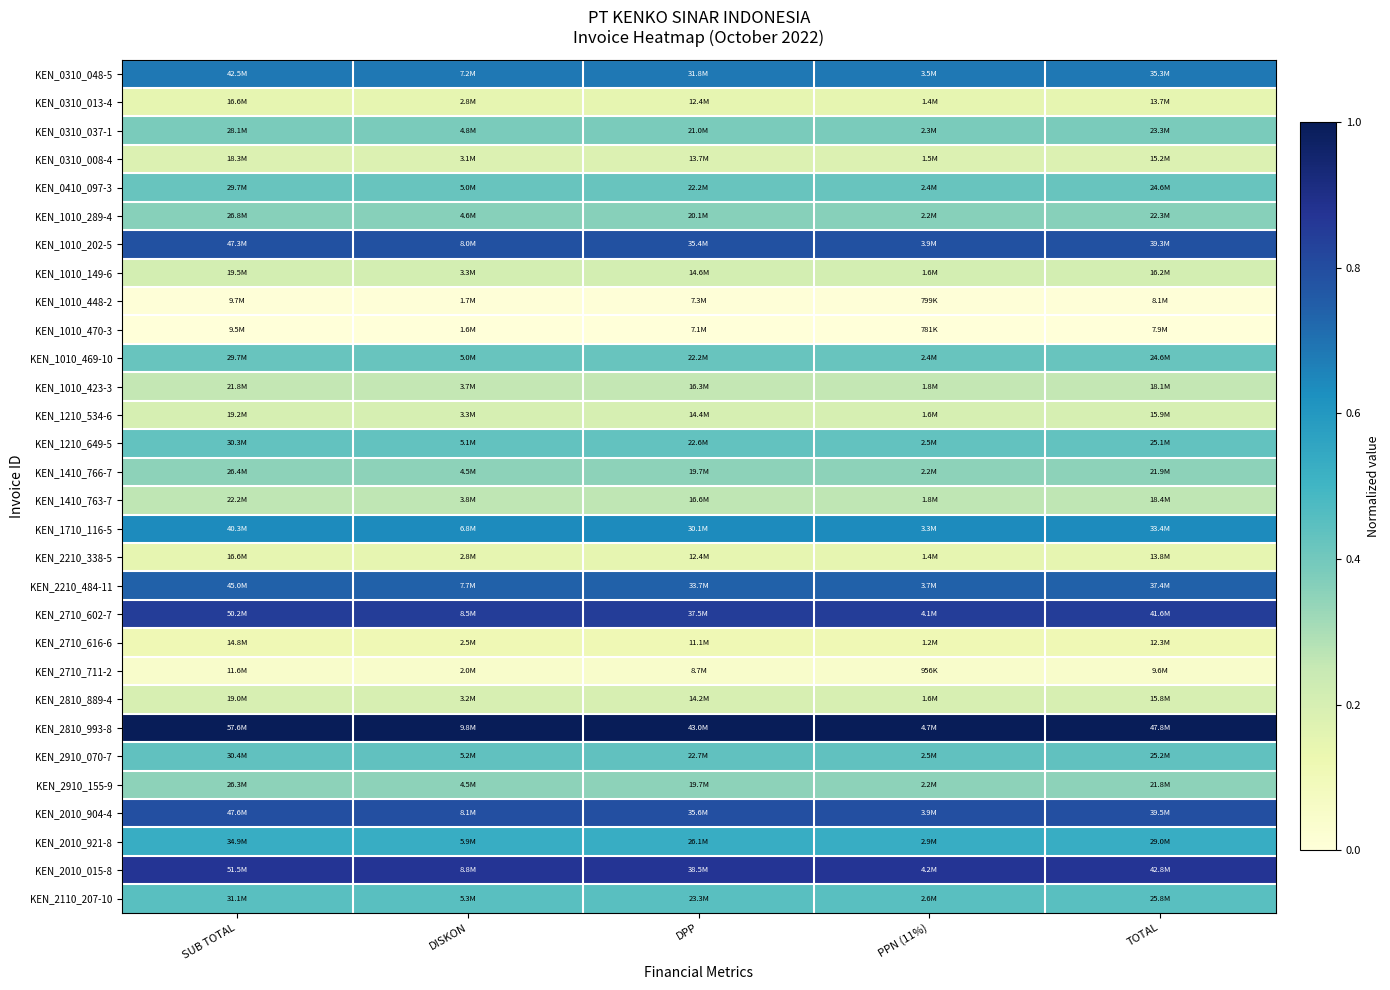

Rank the series by their maximum value, from lowest to highest.

KEN_1010_470-3, KEN_1010_448-2, KEN_2710_711-2, KEN_2710_616-6, KEN_0310_013-4, KEN_2210_338-5, KEN_0310_008-4, KEN_2810_889-4, KEN_1210_534-6, KEN_1010_149-6, KEN_1010_423-3, KEN_1410_763-7, KEN_2910_155-9, KEN_1410_766-7, KEN_1010_289-4, KEN_0310_037-1, KEN_0410_097-3, KEN_1010_469-10, KEN_1210_649-5, KEN_2910_070-7, KEN_2110_207-10, KEN_2010_921-8, KEN_1710_116-5, KEN_0310_048-5, KEN_2210_484-11, KEN_1010_202-5, KEN_2010_904-4, KEN_2710_602-7, KEN_2010_015-8, KEN_2810_993-8